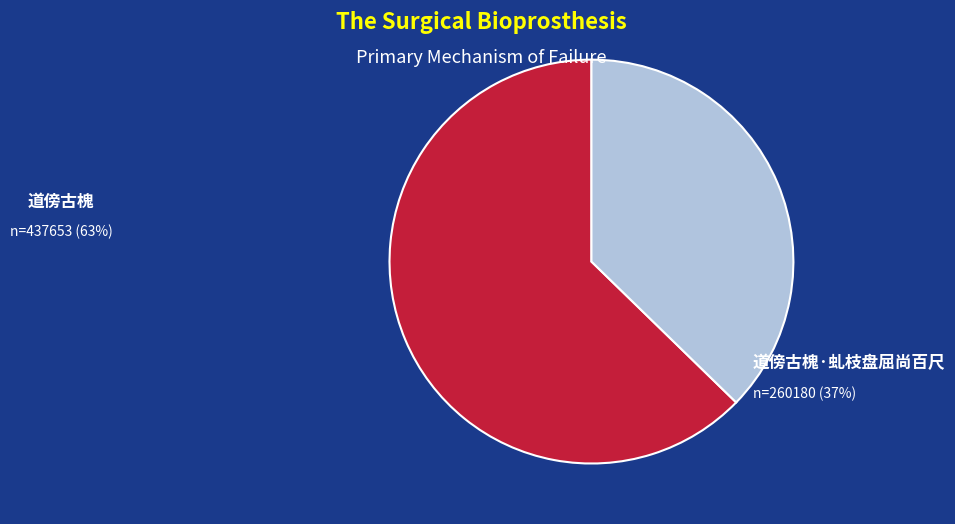

Does 道傍古槐·虬枝盘屈尚百尺 account for over 50% of the chart?

No